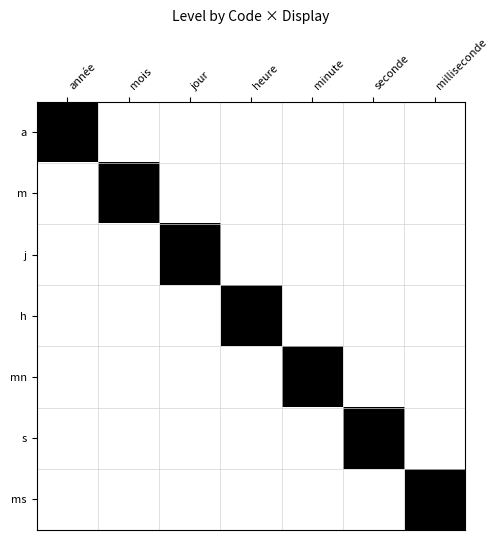

Which series has the largest total across all categories?

a